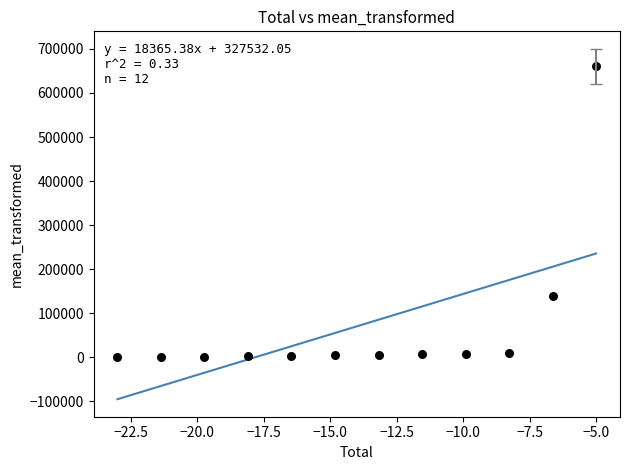

What Y value in the scatter plot is closest to 330000?

140000